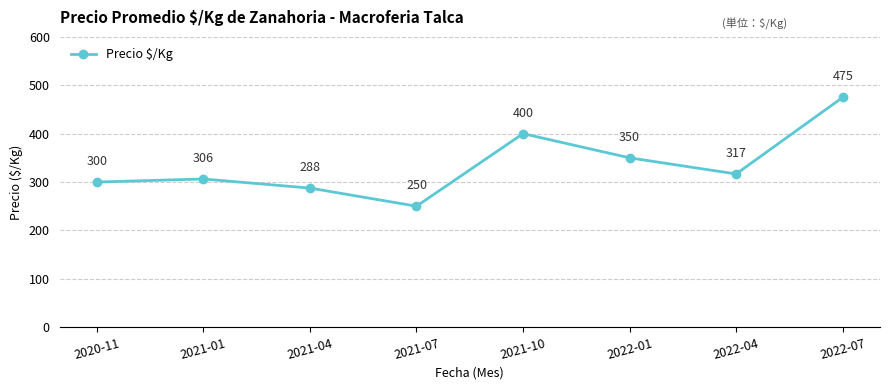

Where is the first local minimum?

2021-07